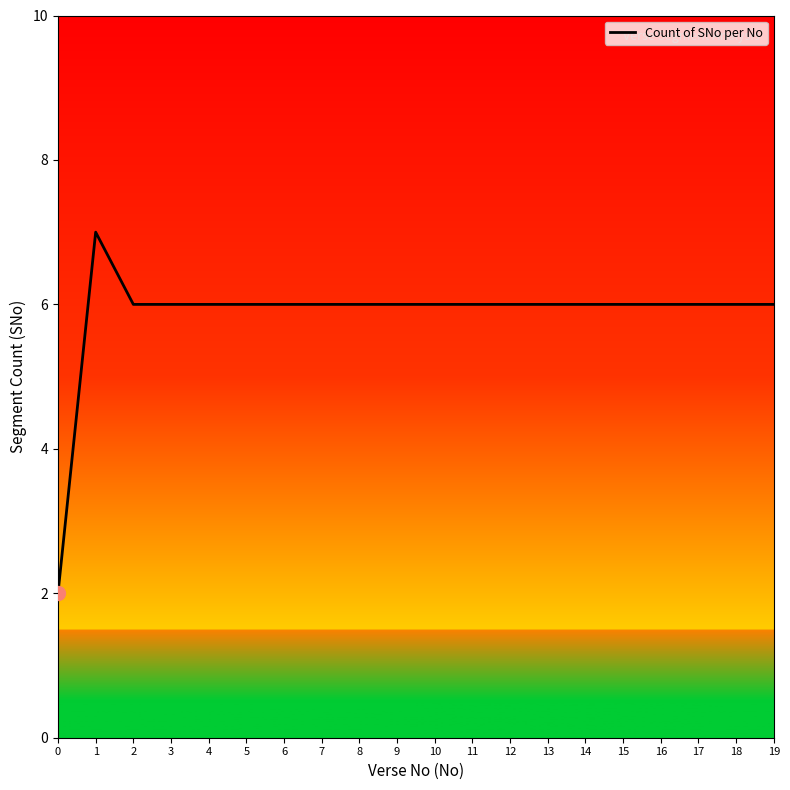

What is the difference between the maximum and minimum values?

5